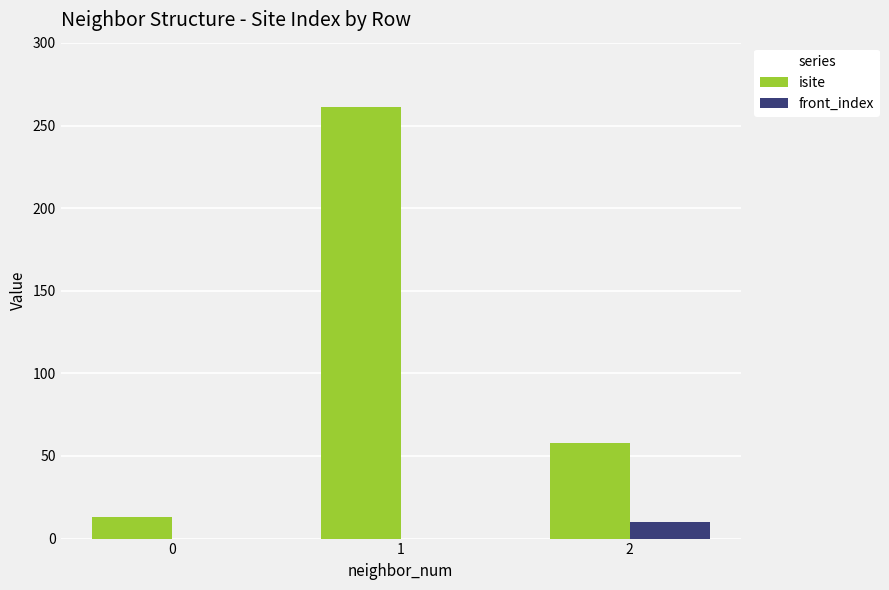

What is the total value across all series at 1?

261